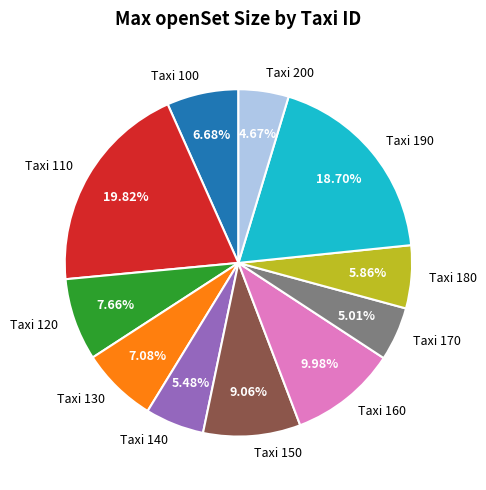

Does Taxi 140 represent more than half of the total?

No